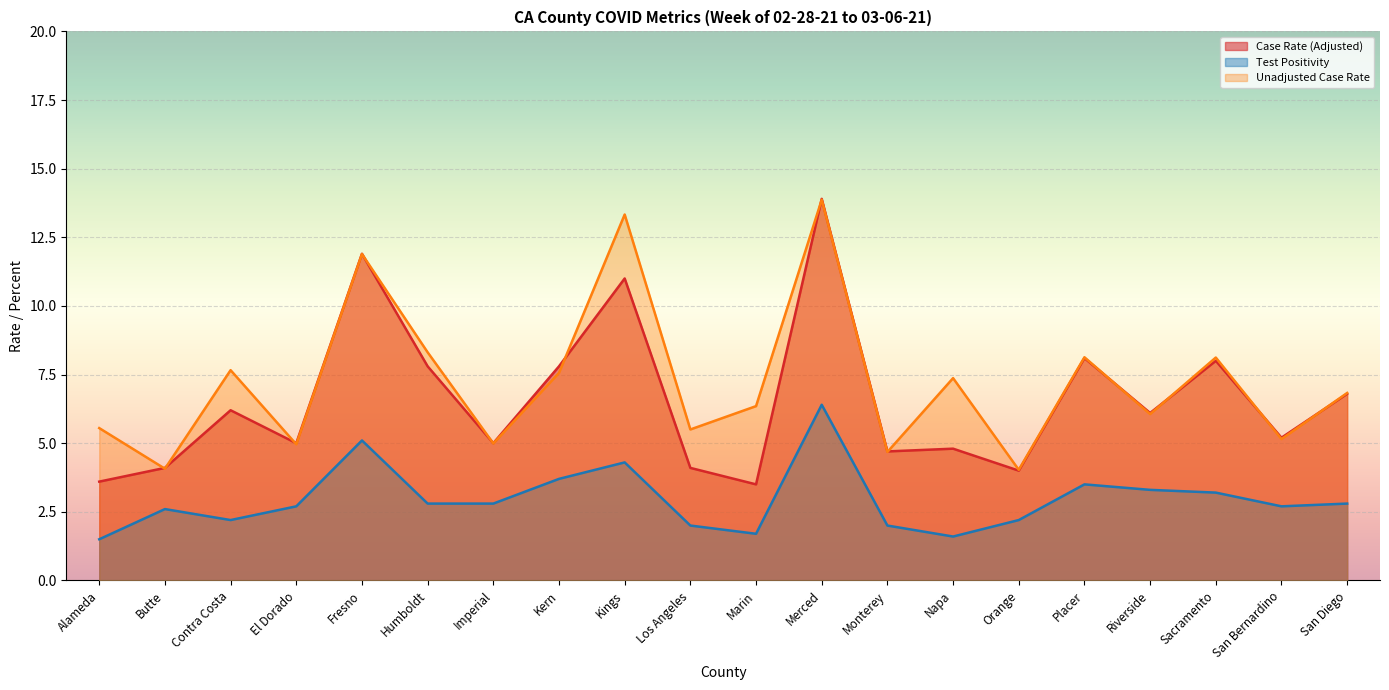

True or false: Test Positivity and Unadjusted Case Rate intersect in this chart.

False